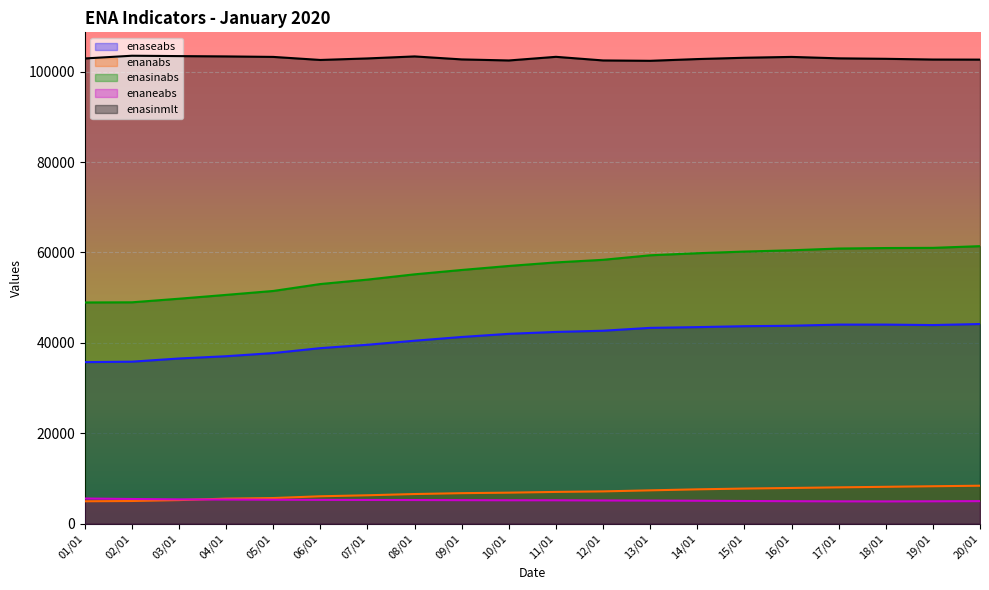

What is the label of the 11th point from the right?

10/01